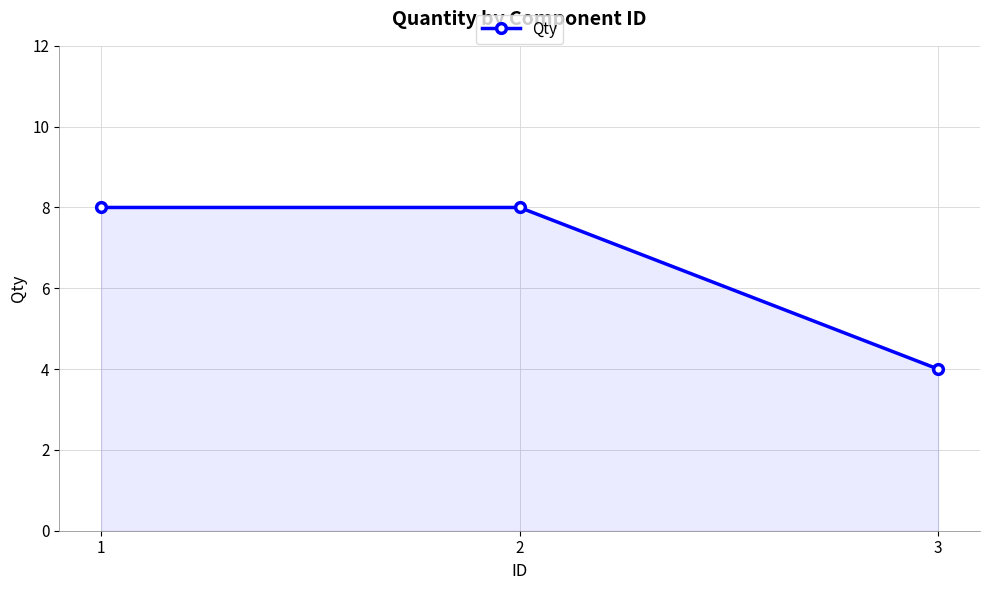

Count the number of data series in this chart.

1